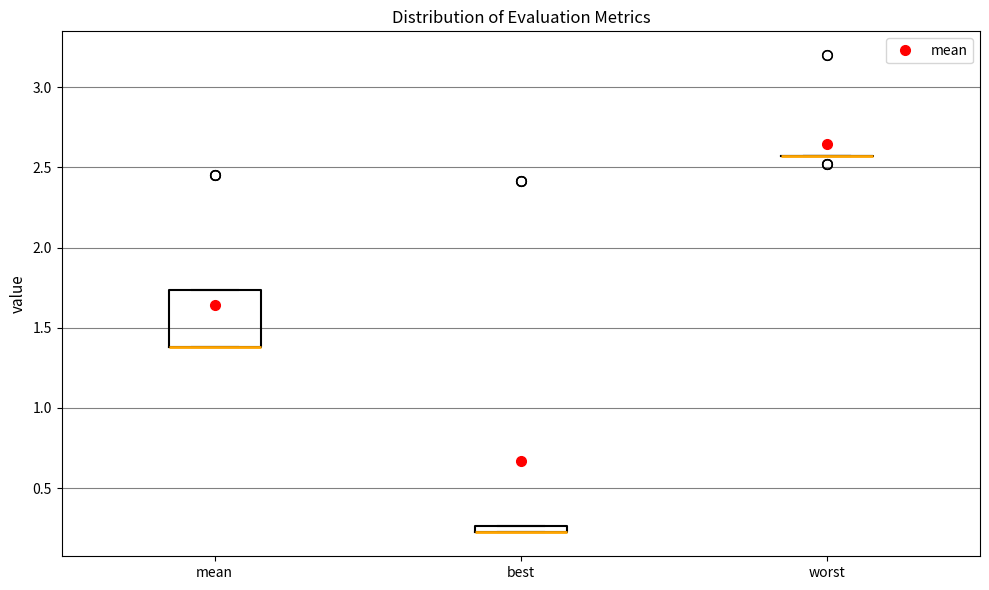

Which box is the tallest, from its lower edge to its upper edge?

mean